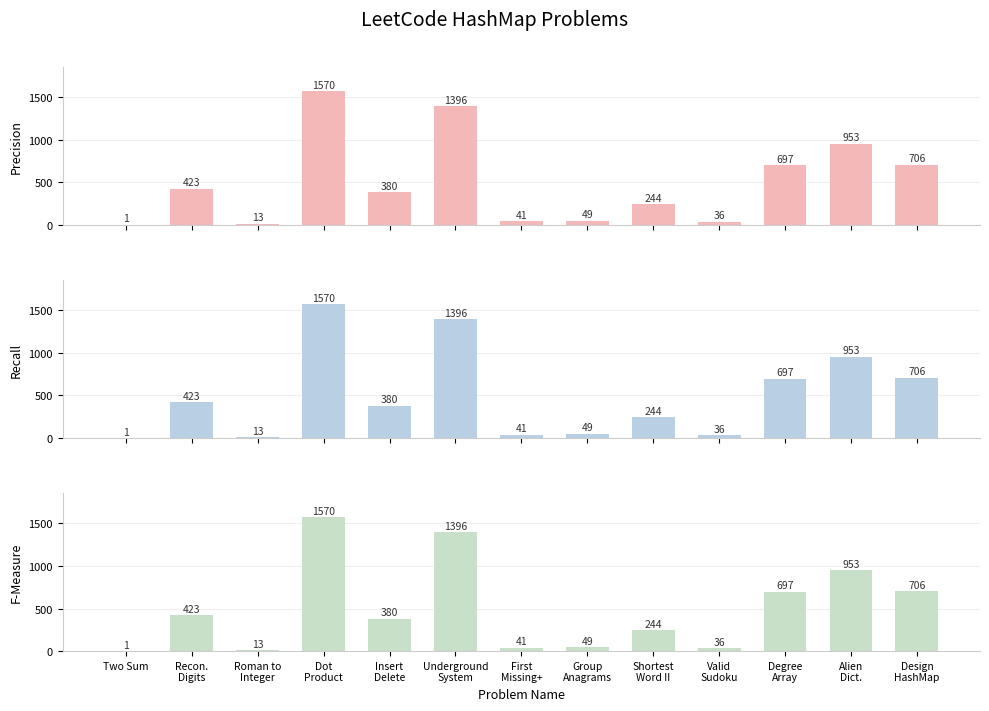

Reading left to right, list all the values displayed in this chart.

Precision: 1	423	13	1570	380	1396	41	49	244	36	697	953	706
Recall: 1	423	13	1570	380	1396	41	49	244	36	697	953	706
F-Measure: 1	423	13	1570	380	1396	41	49	244	36	697	953	706